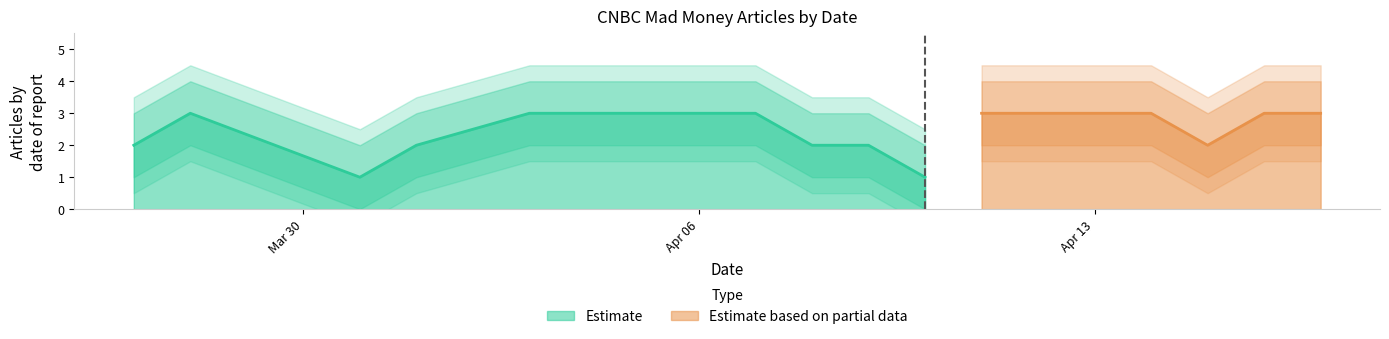

What is the minimum value for Upper Band?

2